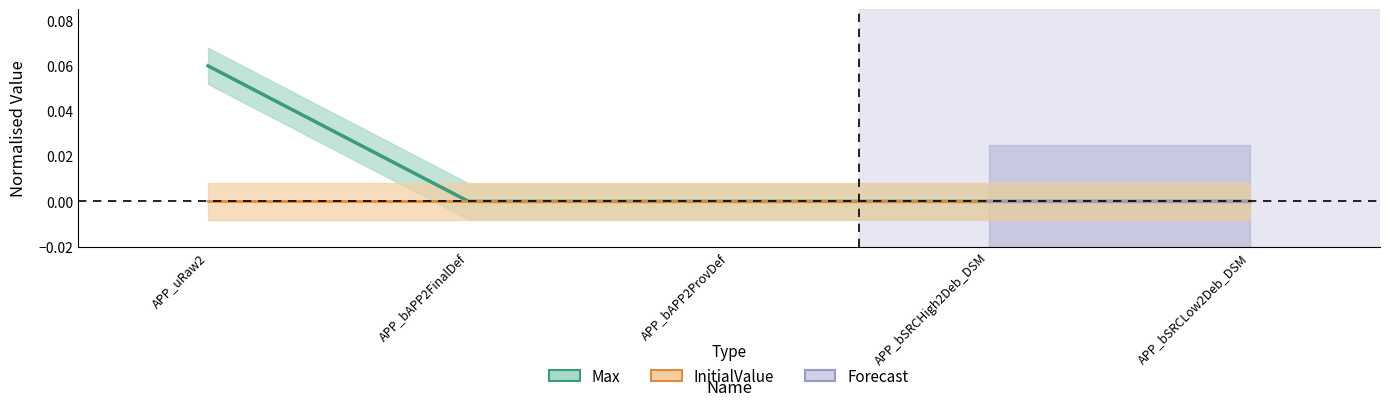

List the labels in order of value, smallest first.

APP_bAPP2FinalDef, APP_bAPP2ProvDef, APP_bSRCHigh2Deb_DSM, APP_bSRCLow2Deb_DSM, APP_uRaw2